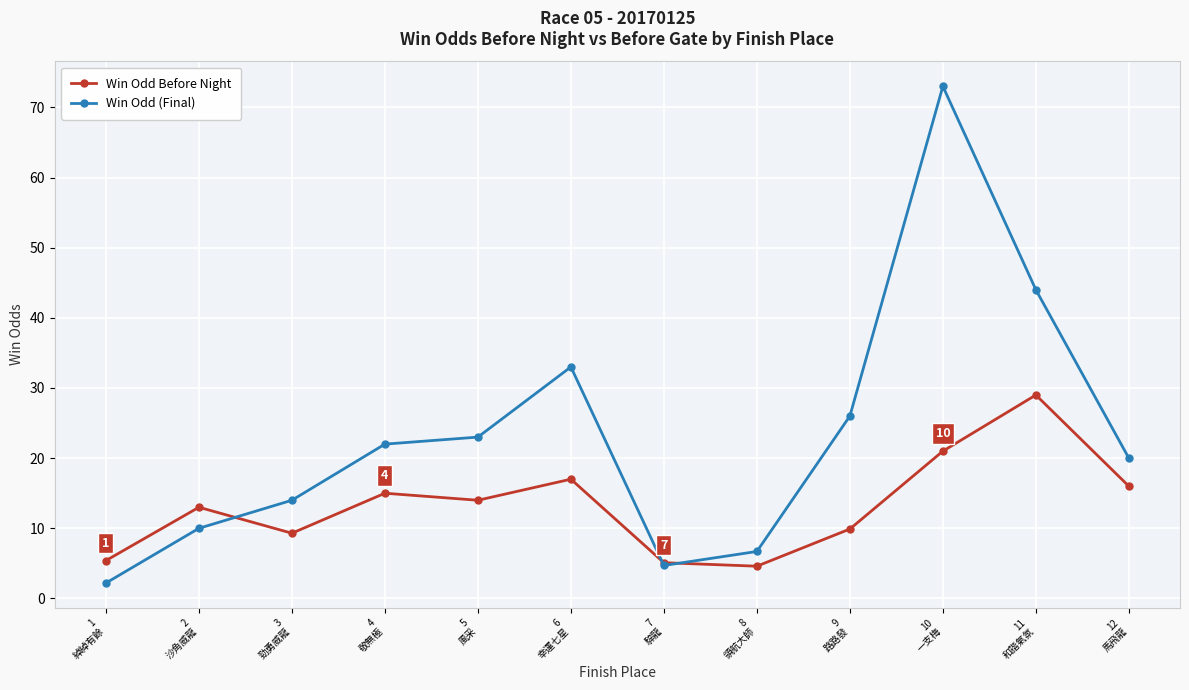

Rank the series by their maximum value, from lowest to highest.

Win Odd Before Night, Win Odd (Final)